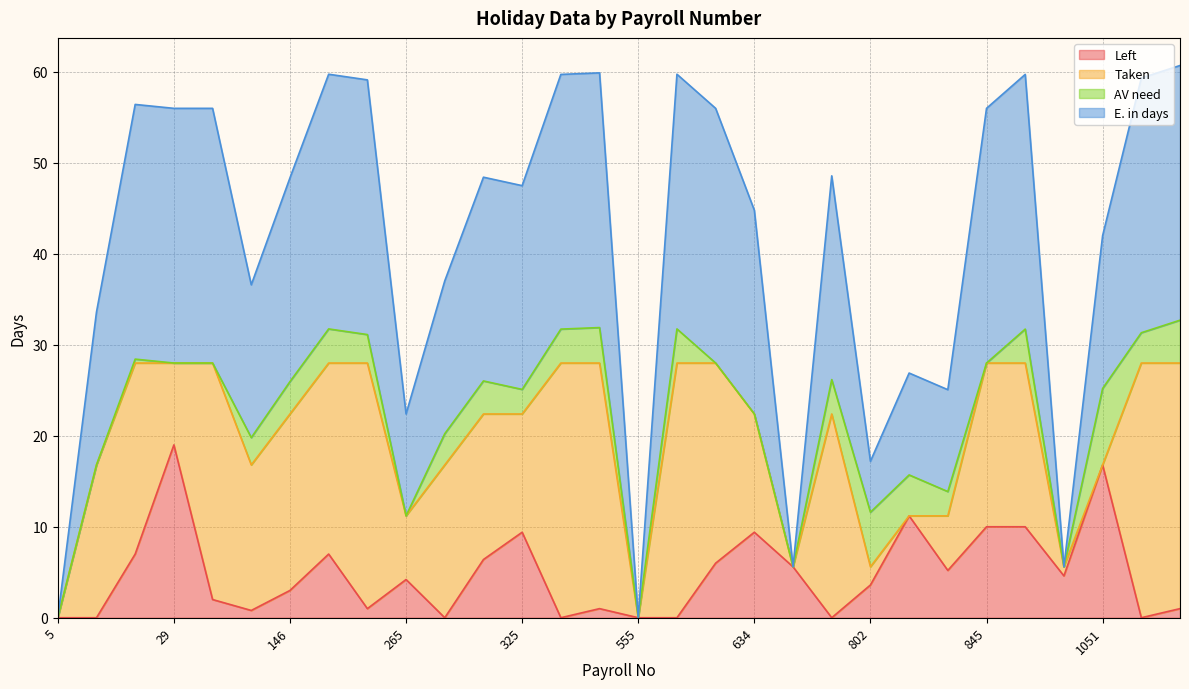

How many values in the E. in days series are below 48?

14